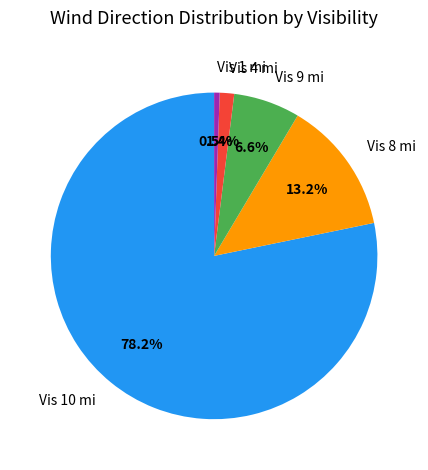

To the nearest percent, what is the average slice percentage?

20%